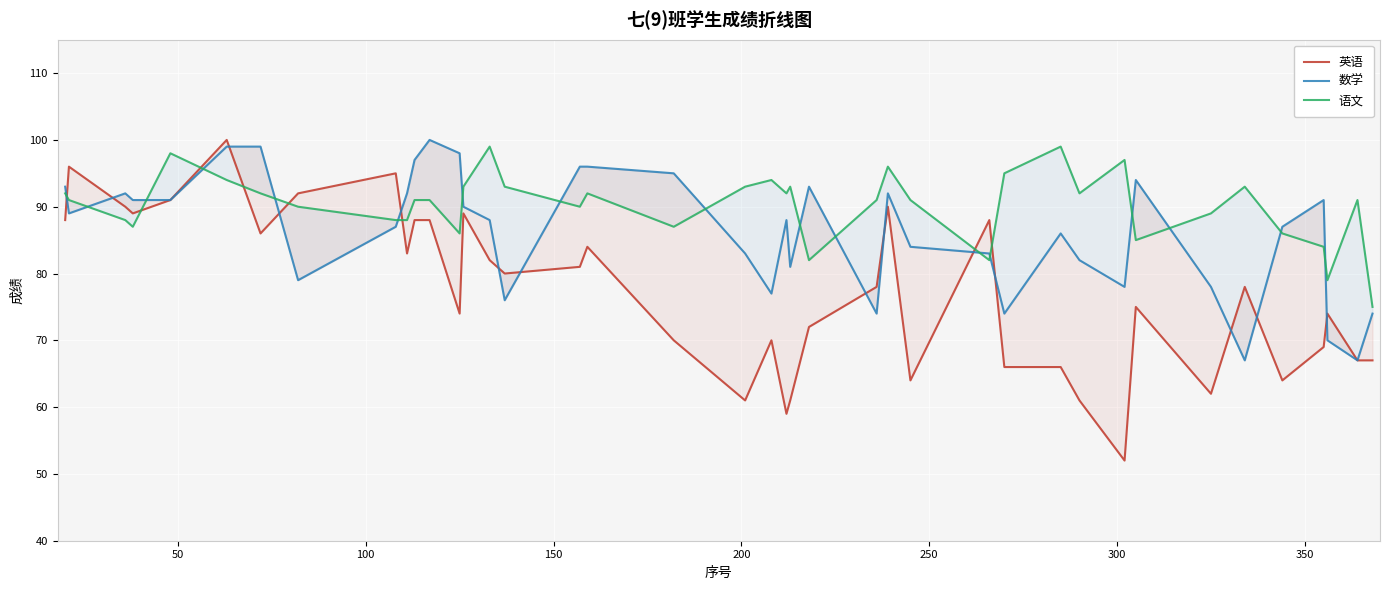

True or false: 英语 has a value of 49 at 27.

False